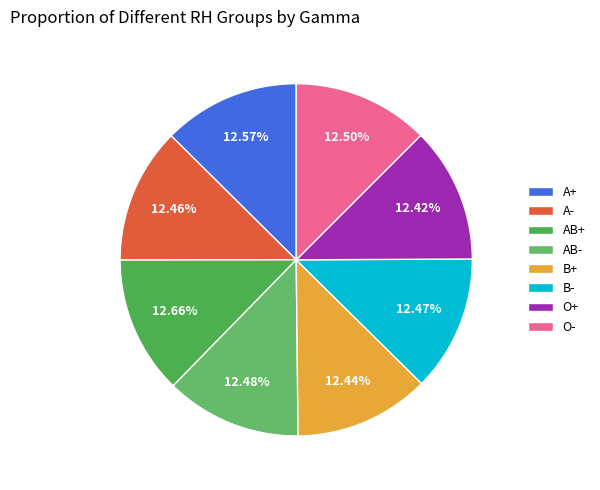

Count the number of slices in the pie.

8